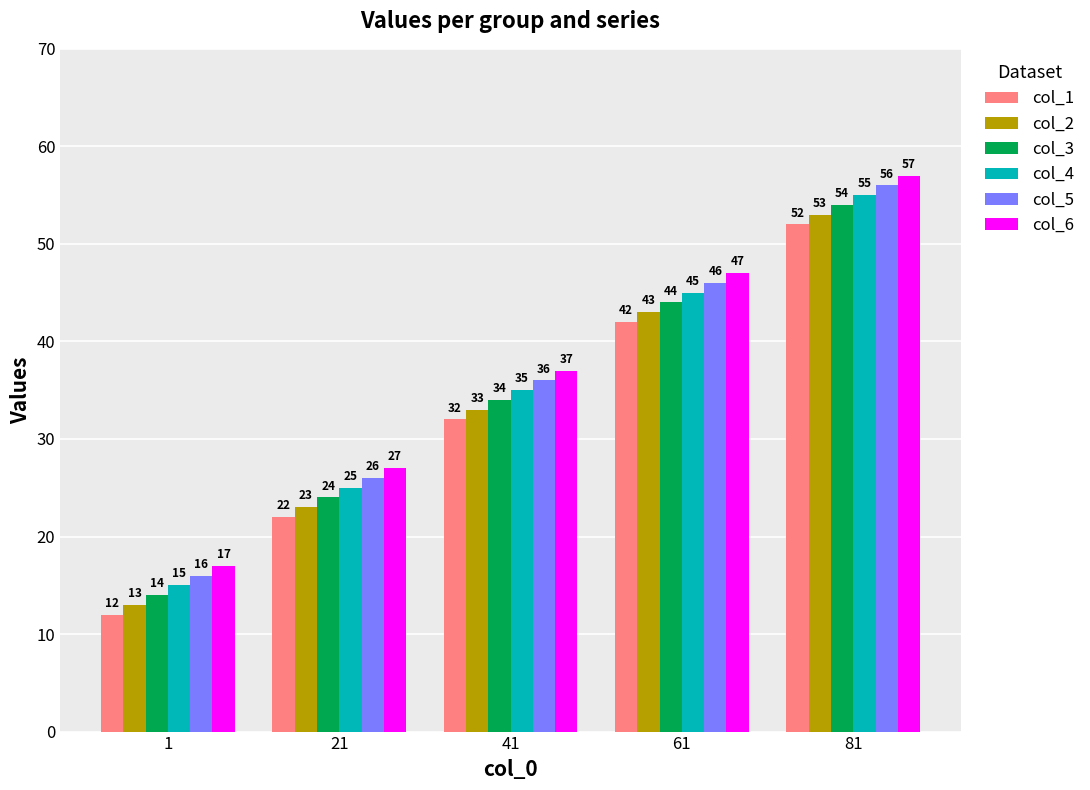

What is the smallest value displayed?

12